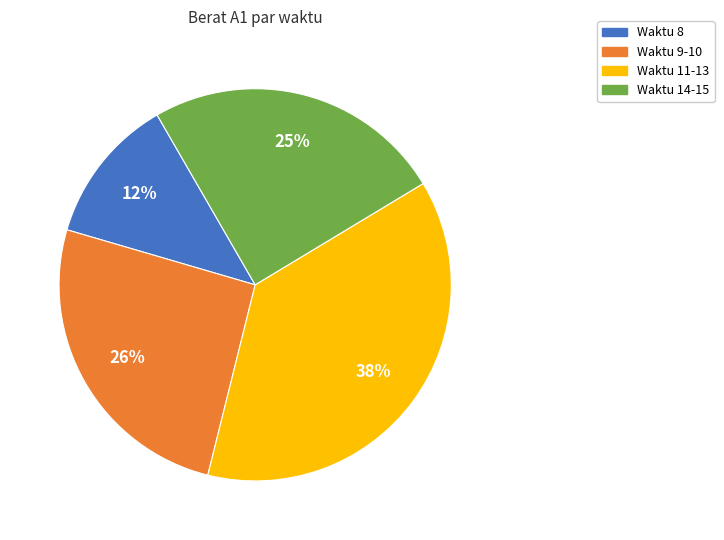

Does any single category account for the majority?

No